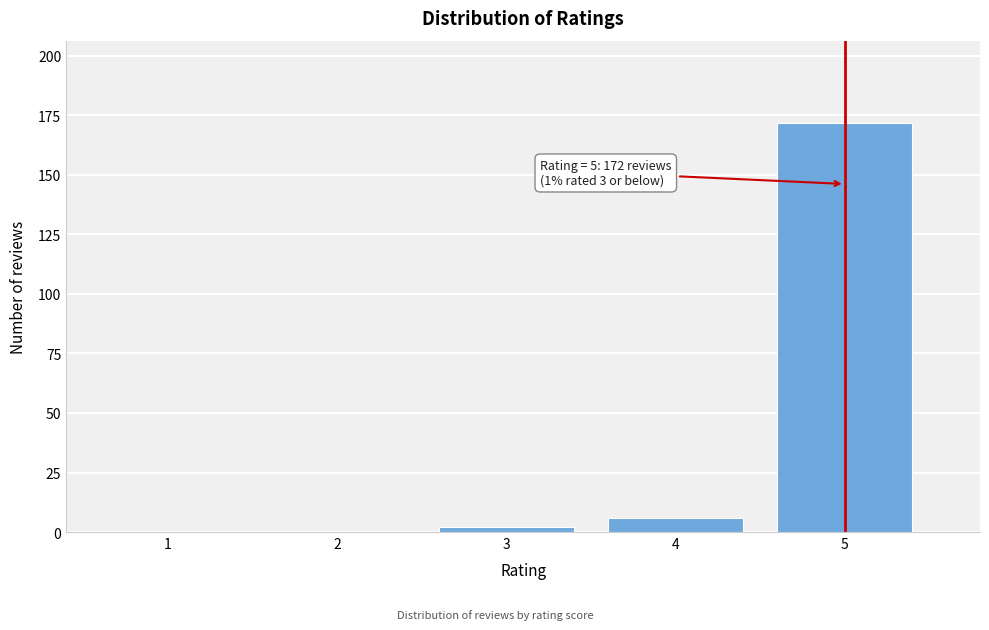

Reading left to right, transcribe all the data shown in this chart.

1=0	2=0	3=2	4=6	5=172